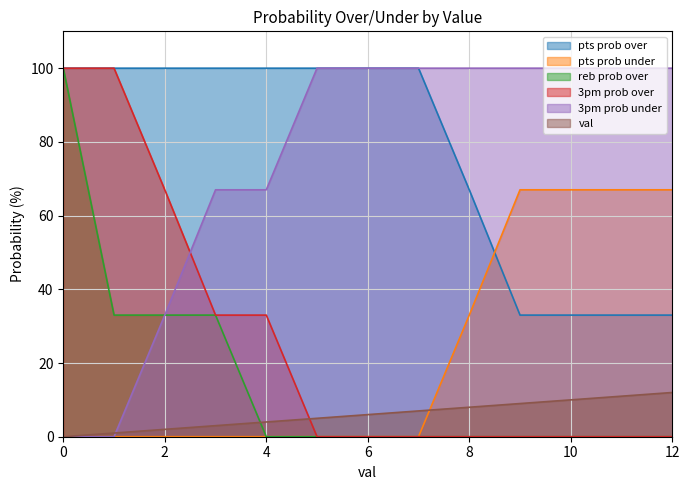

Is it true that pts prob under equals 11 at 10?

False